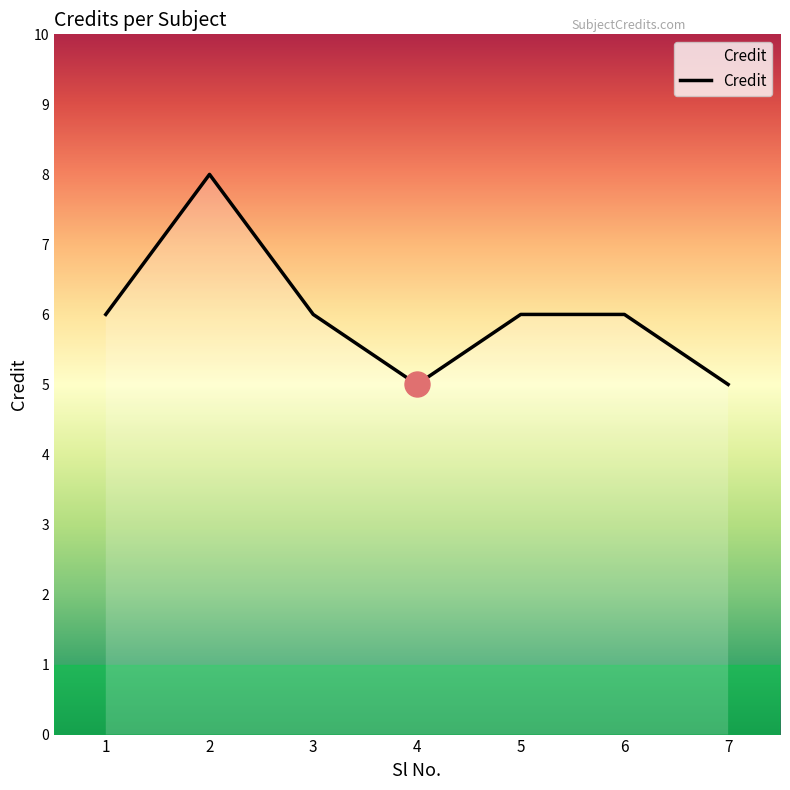

The chart shows a value of 6 at 1. True or false?

True